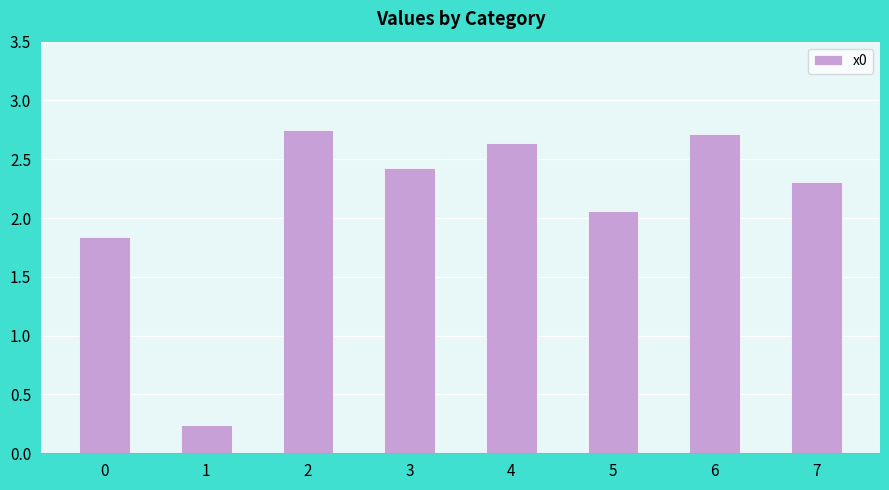

Rank the categories by value from lowest to highest.

1, 0, 5, 7, 3, 4, 6, 2